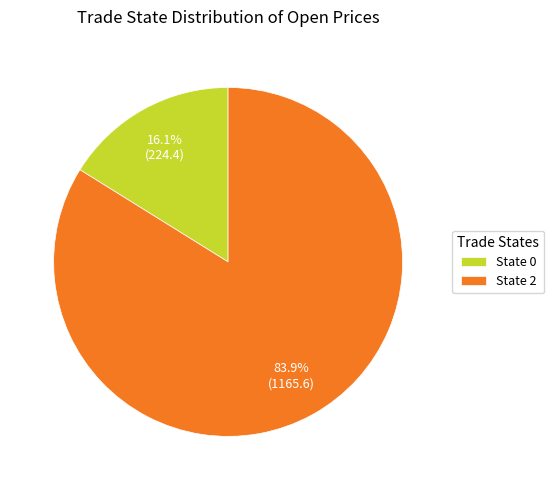

What percentage is NOT represented by State 0?

83.9%